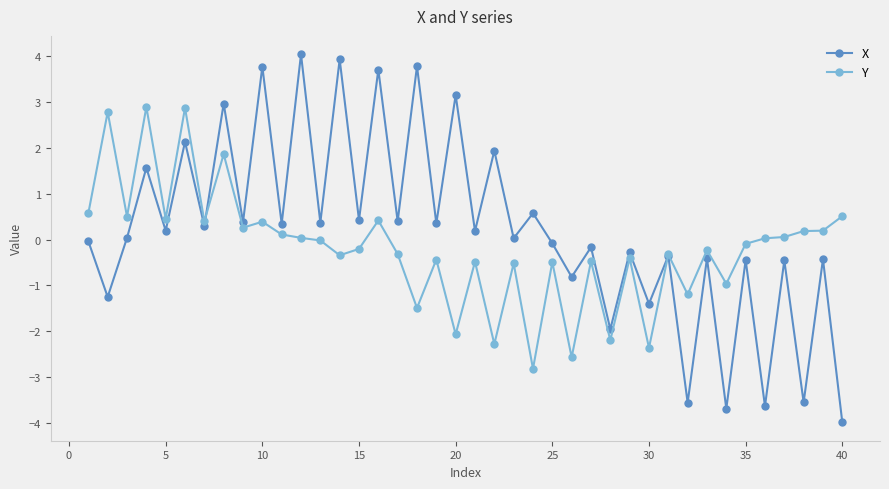

At how many categories does at least one series exceed 1?

11